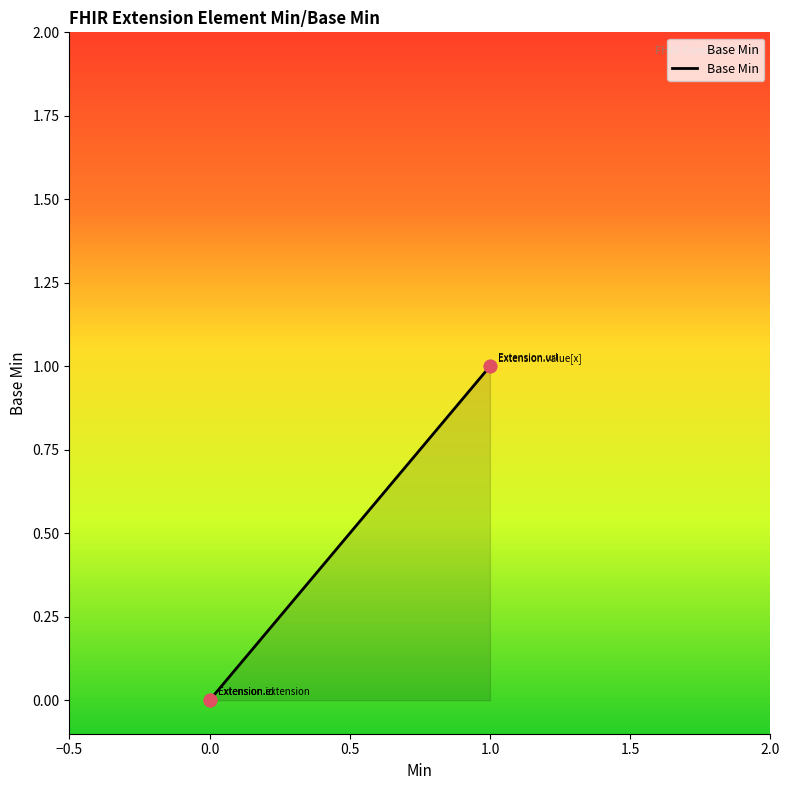

Between Extension and Extension.id, which is larger?

Extension